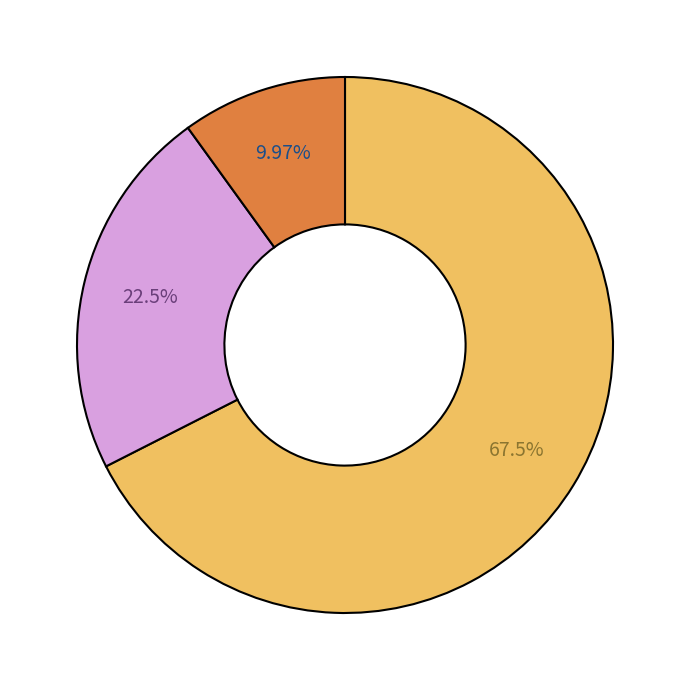

Is there any slice that represents more than half of the pie?

Yes